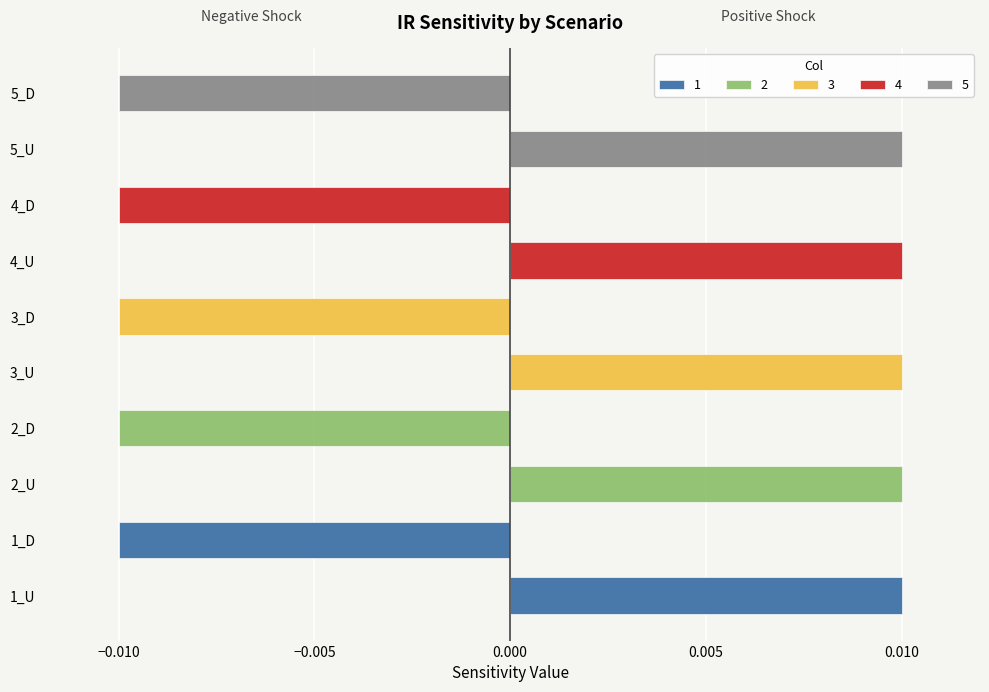

What is the label of the 5th bar from the left?

3_U